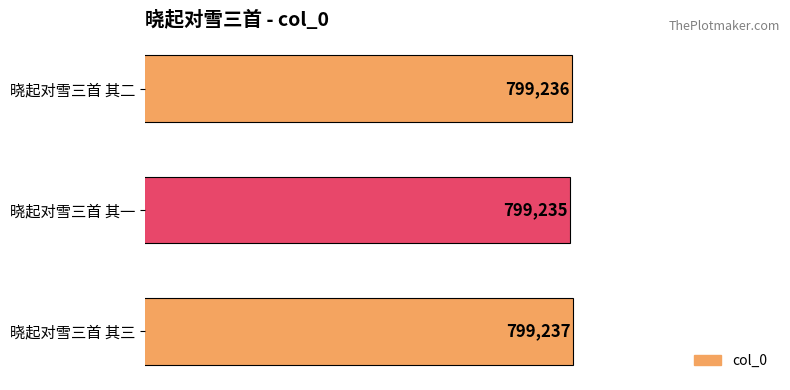

Reading bottom to top, transcribe all the data shown in this chart.

晓起对雪三首 其三=799237	晓起对雪三首 其一=799235	晓起对雪三首 其二=799236